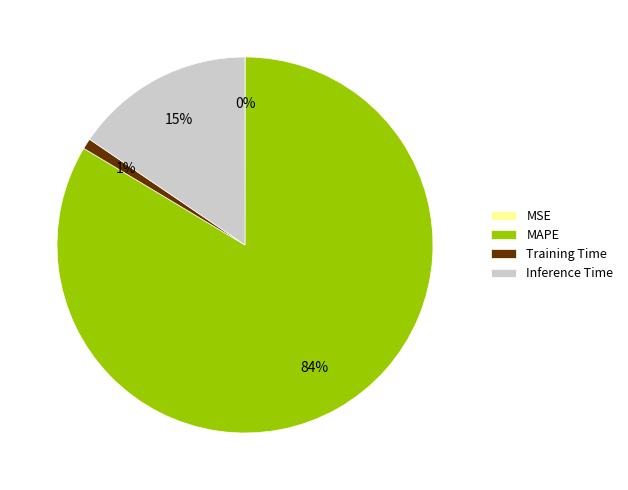

Is the sum of Inference Time and MAPE greater than half?

Yes